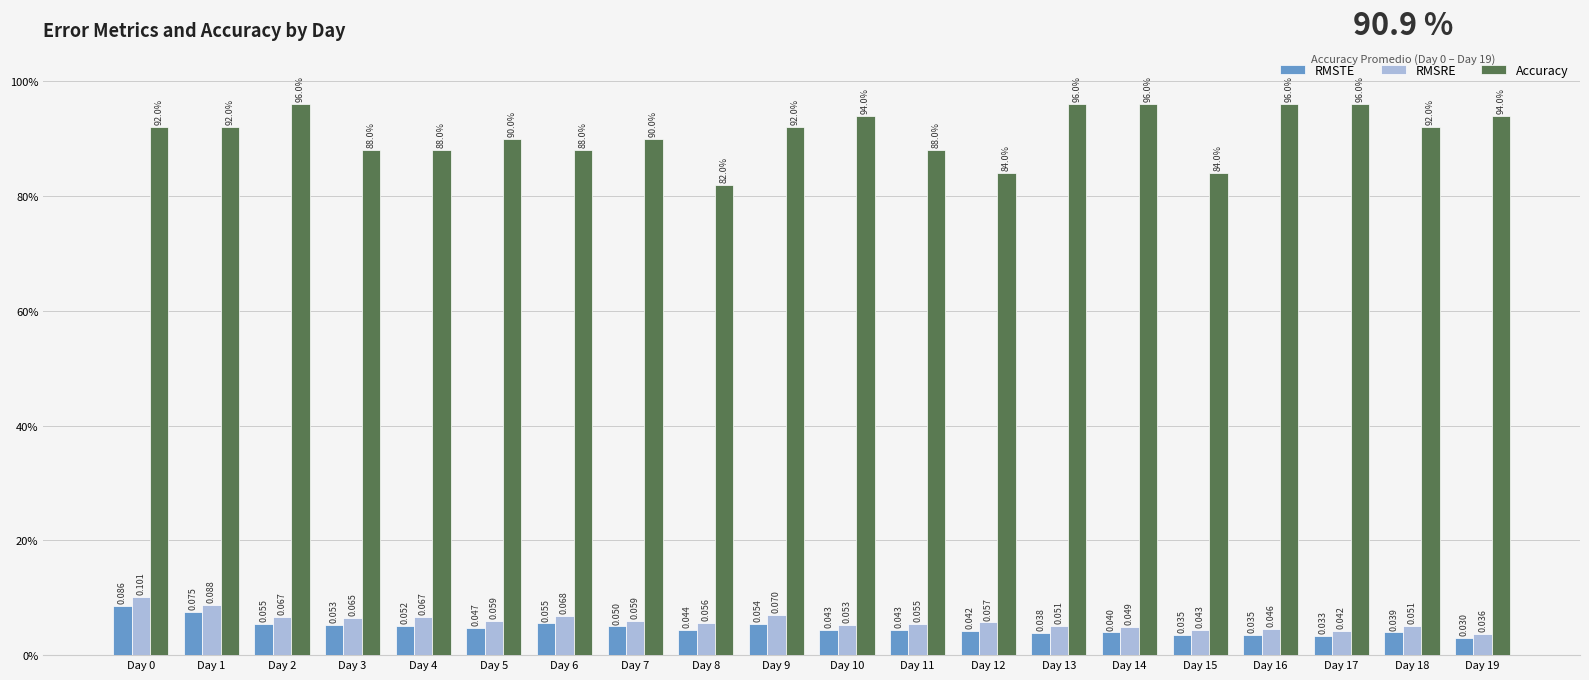

What is the value of the RMSTE bar at the 3rd from the left?

0.1